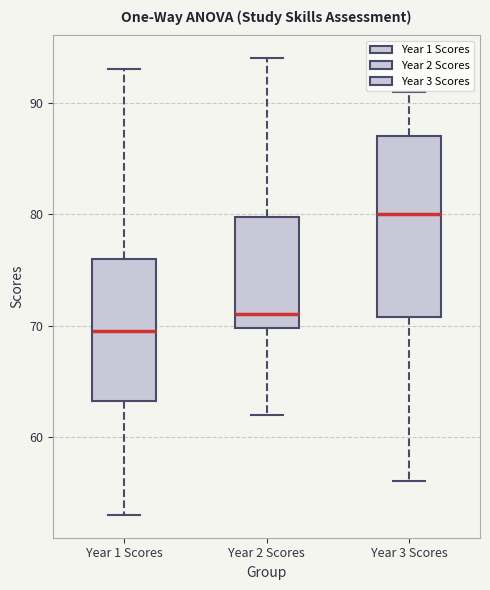

Reading left to right, read every box against the y-axis: the position of its median line, the range the box covers, and the ends of its whiskers. The values are not printed on the chart, so give them approximately, as read against the axis.

Year 1 Scores: median 70, box 63 to 76, whiskers 53 to 93
Year 2 Scores: median 71, box 70 to 80, whiskers 62 to 94
Year 3 Scores: median 80, box 71 to 87, whiskers 56 to 91